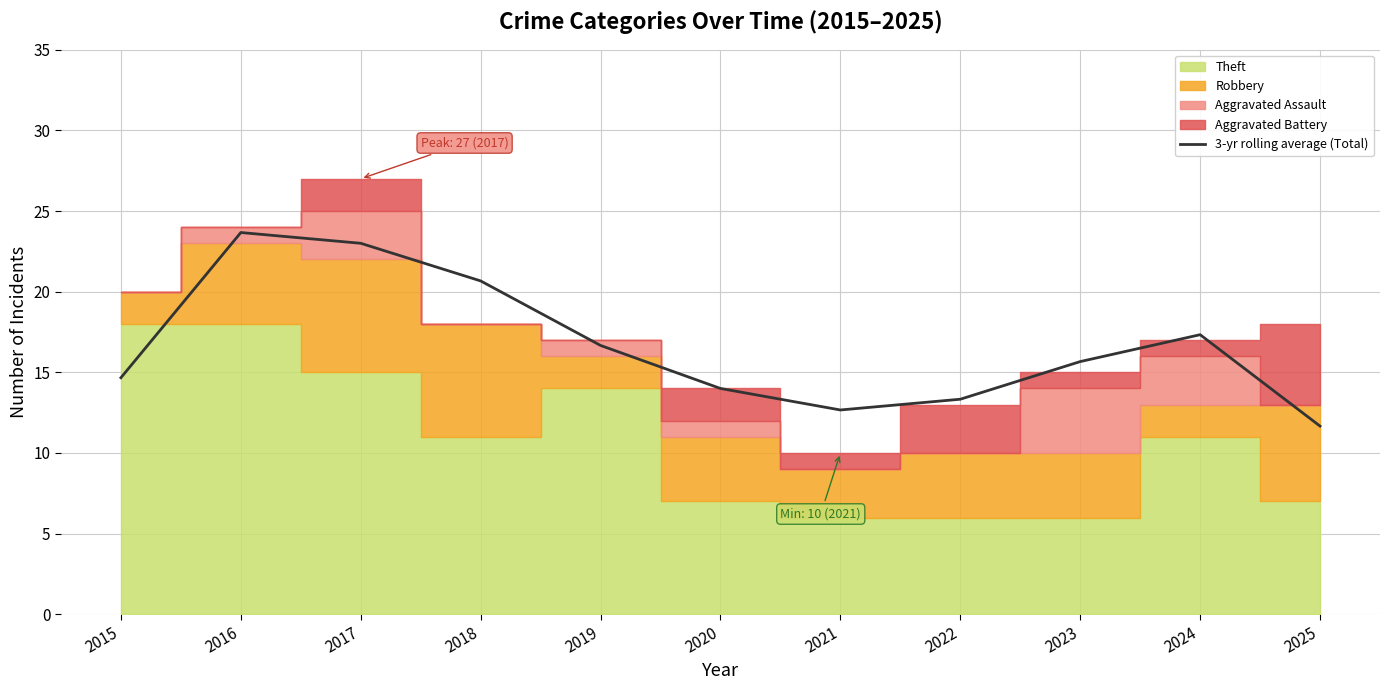

Reading right to left, list all the values displayed in this chart.

11.7	17.3	15.7	13.3	12.7	14.0	16.7	20.7	23.0	23.7	14.7